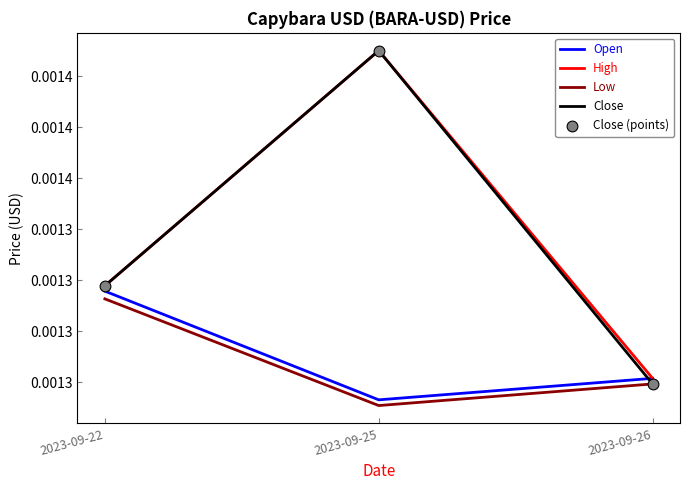

Does the chart have visible grid lines?

No